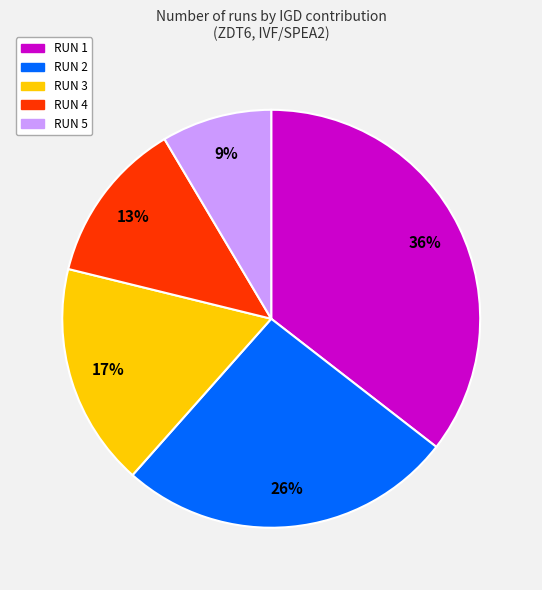

Is there any slice that represents more than half of the pie?

No